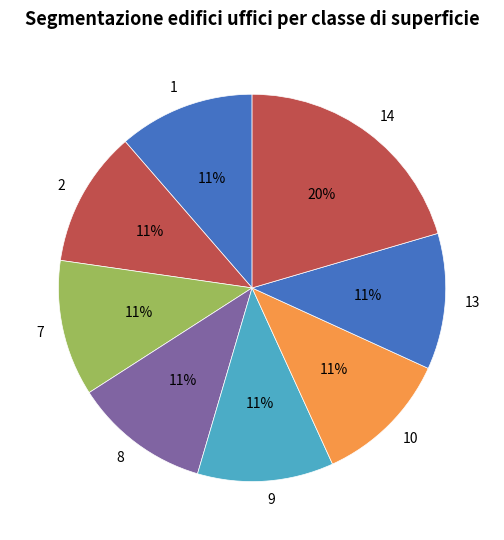

What percentage is the 7 slice, to the nearest percent?

11%